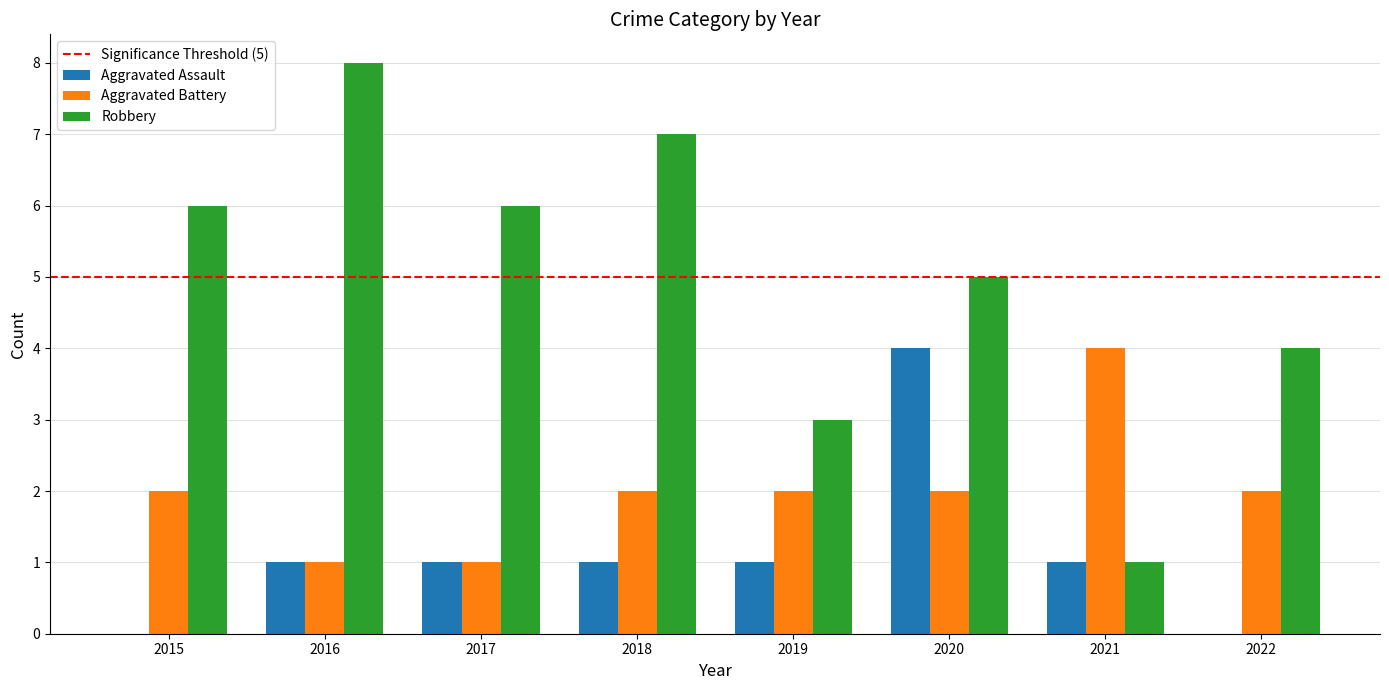

Which series changed the most between 2016 and 2021?

Robbery